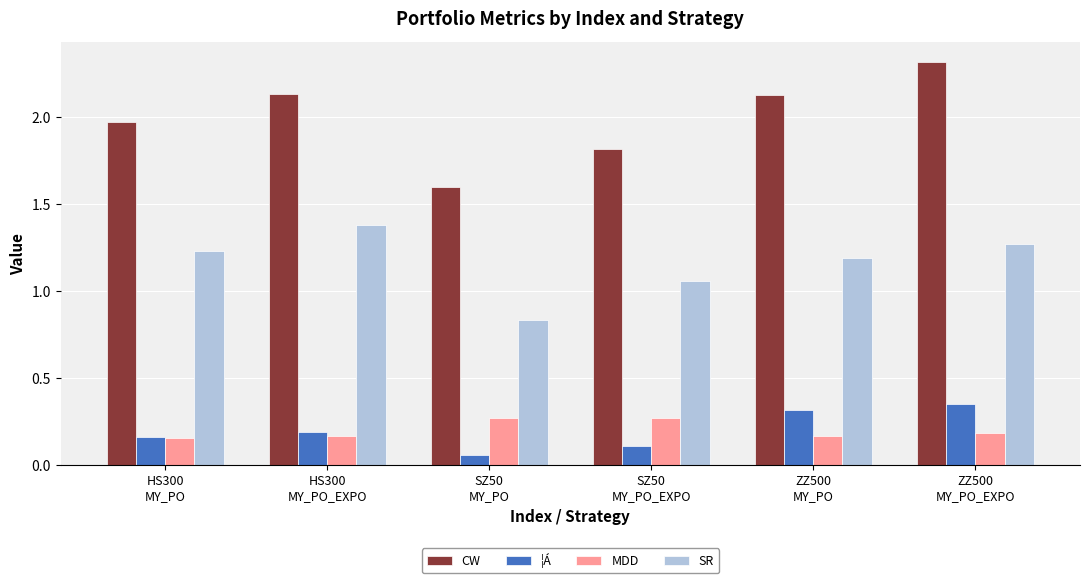

At which category is the sum across all series the highest?

ZZ500
MY_PO_EXPO